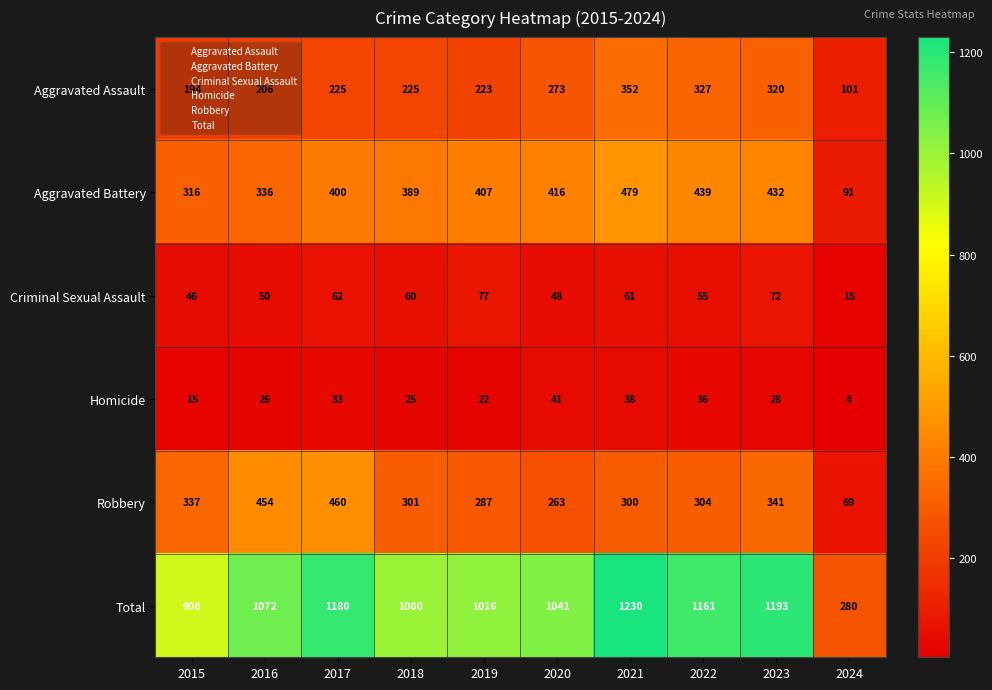

How many distinct data groups are displayed?

6